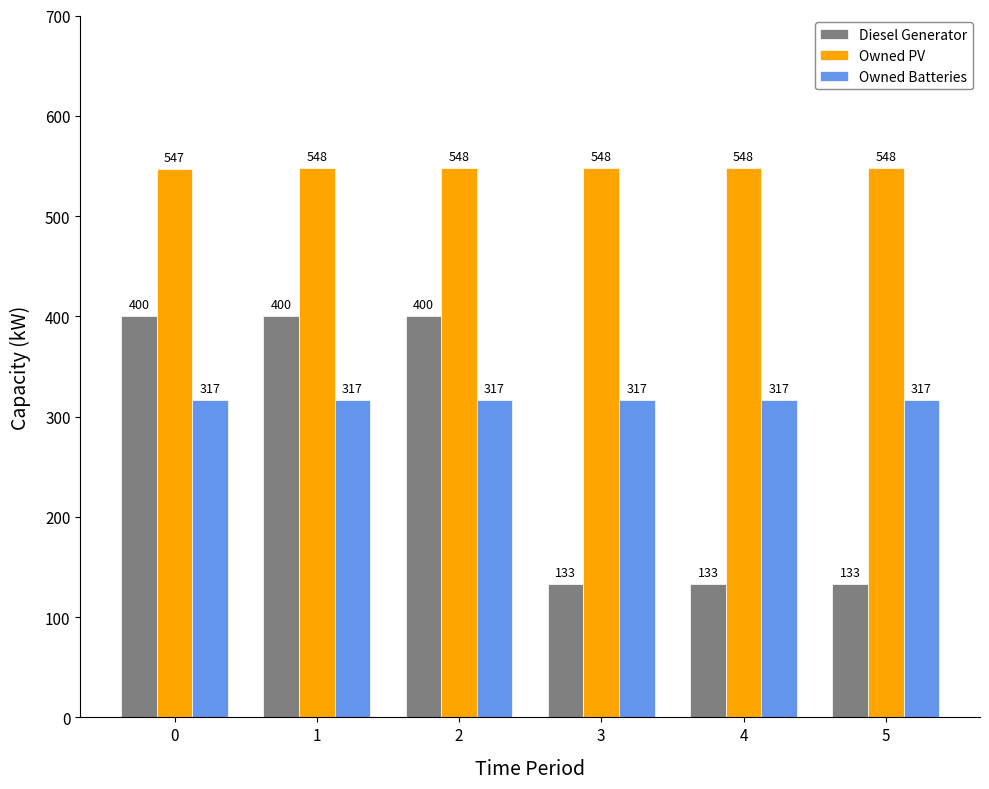

What is the value of the Diesel Generator bar at the 1st from the left?

400